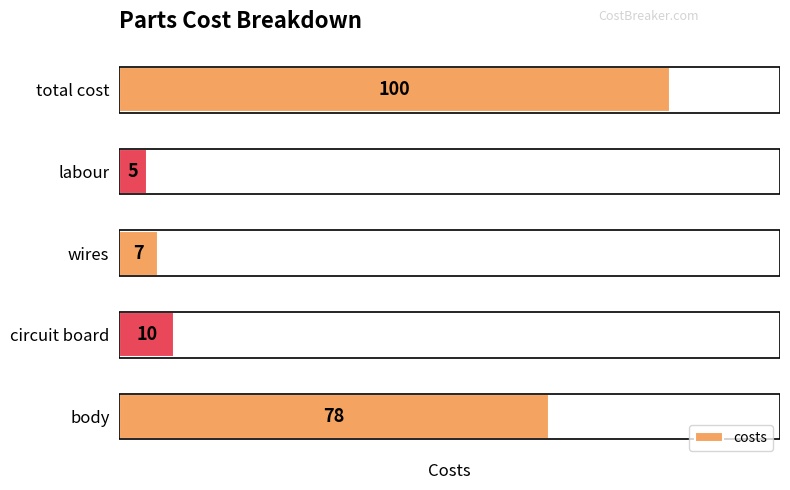

Which label corresponds to the smallest value in the chart?

labour